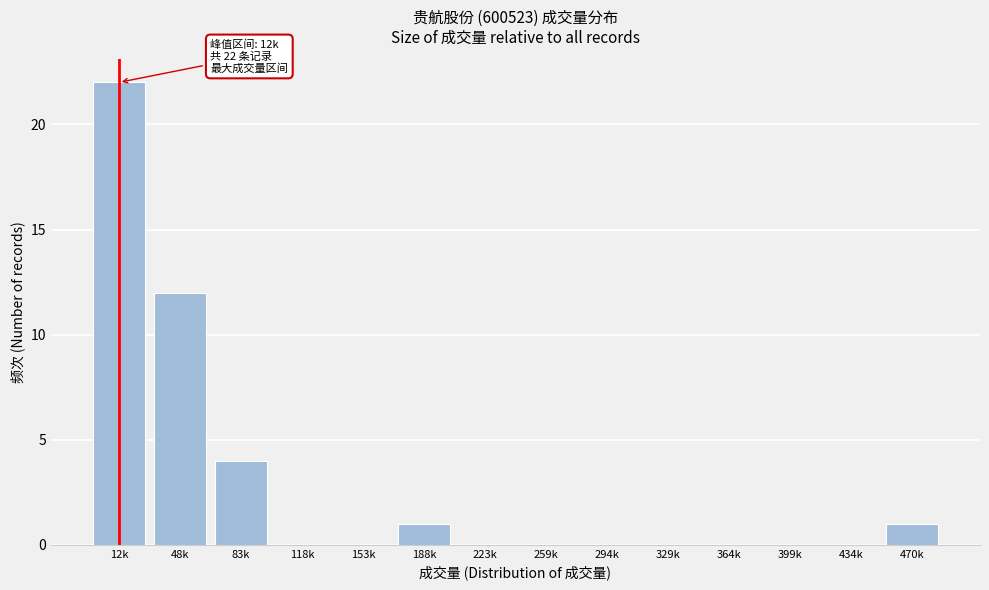

Reading right to left, transcribe all the data shown in this chart.

470k=1	434k=0	399k=0	364k=0	329k=0	294k=0	259k=0	223k=0	188k=1	153k=0	118k=0	83k=4	48k=12	12k=22